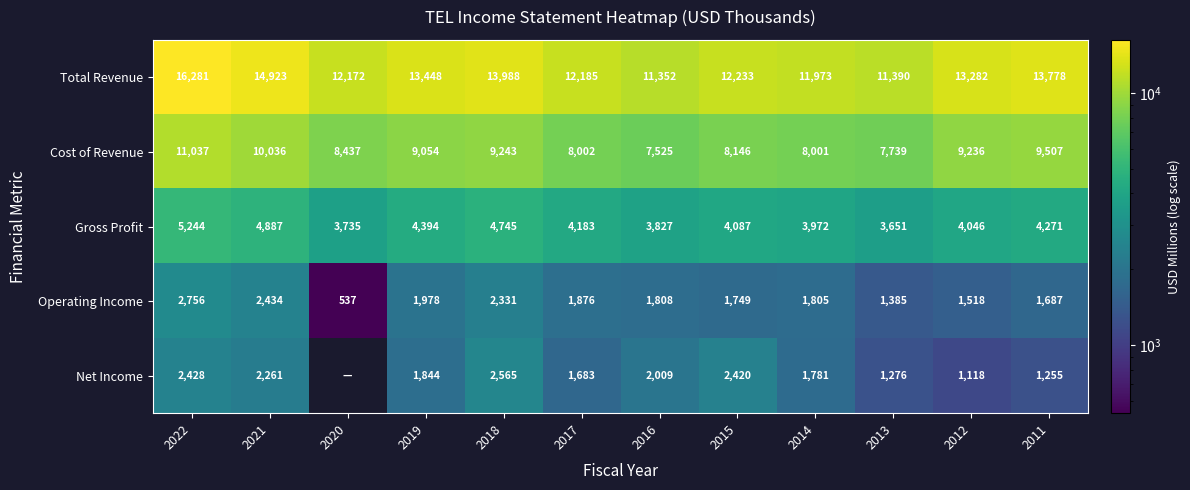

At 2013, list the series in order from smallest to largest.

Net Income, Operating Income, Gross Profit, Cost of Revenue, Total Revenue